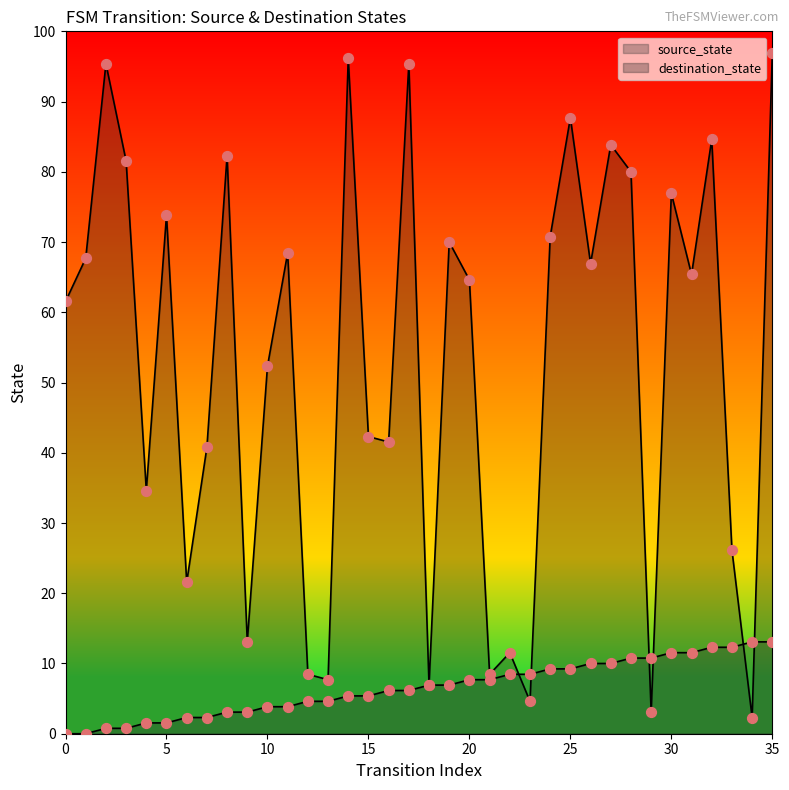

At which category is the sum across all series the highest?

35